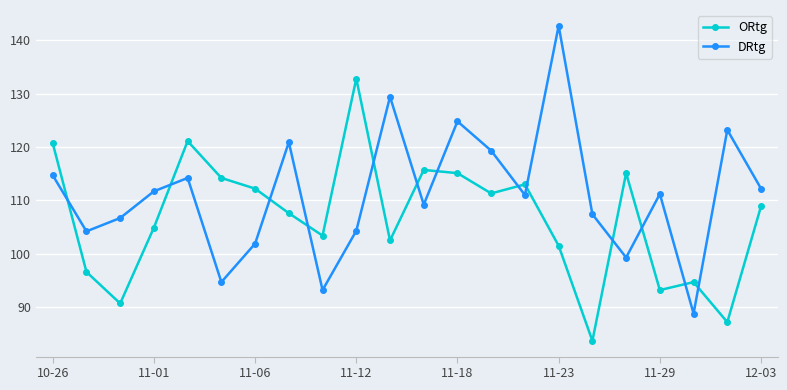

True or false: DRtg has more than 2 points higher than both neighbors.

True